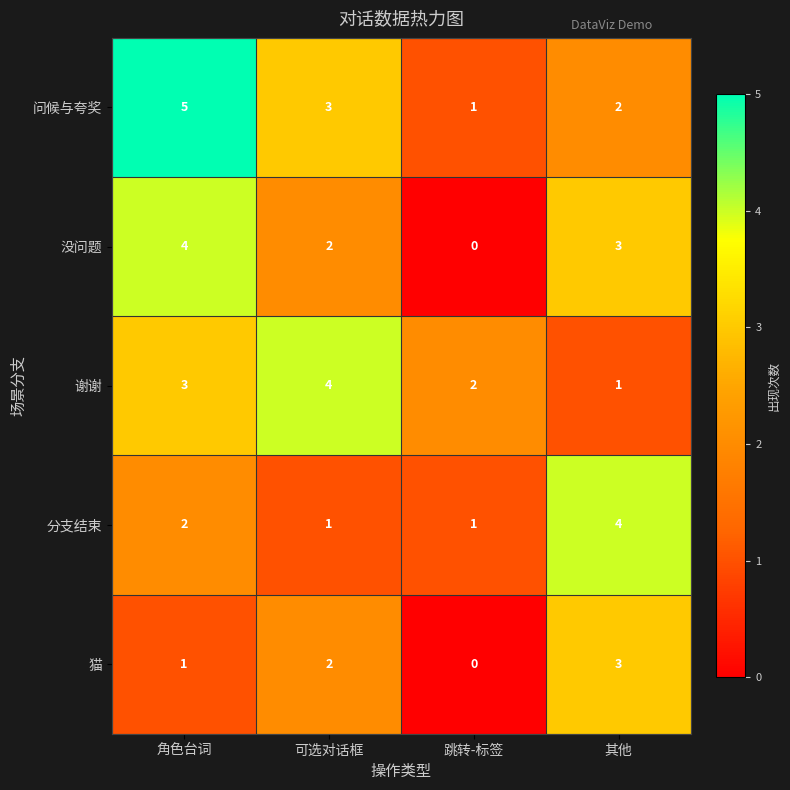

What is the difference between the maximum and minimum values in the 分支结束 series?

3